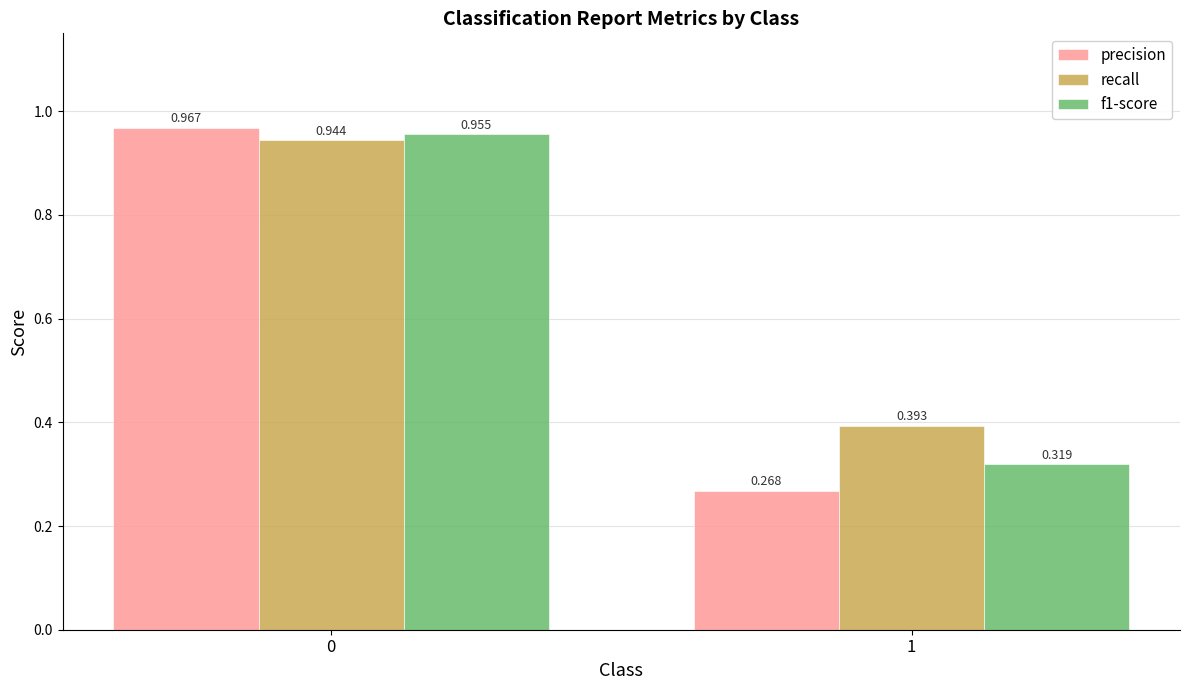

Where is recall nearest to the value 0?

1